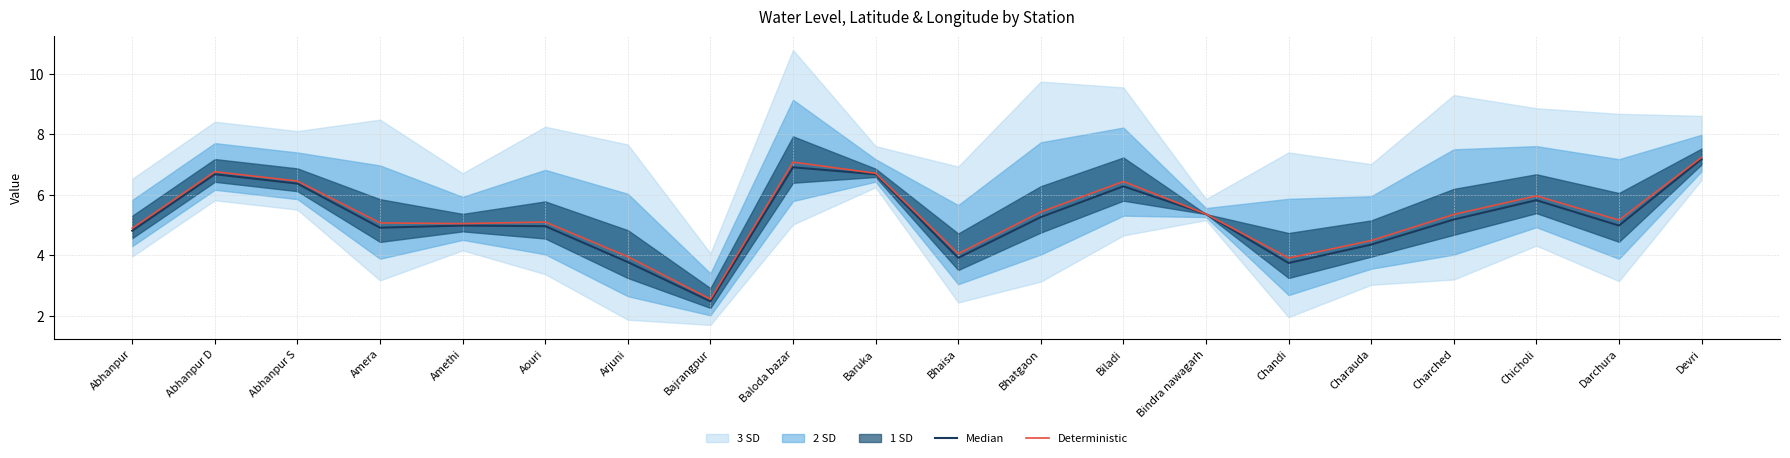

What is the difference between the maximum and minimum values in the Deterministic series?

4.7